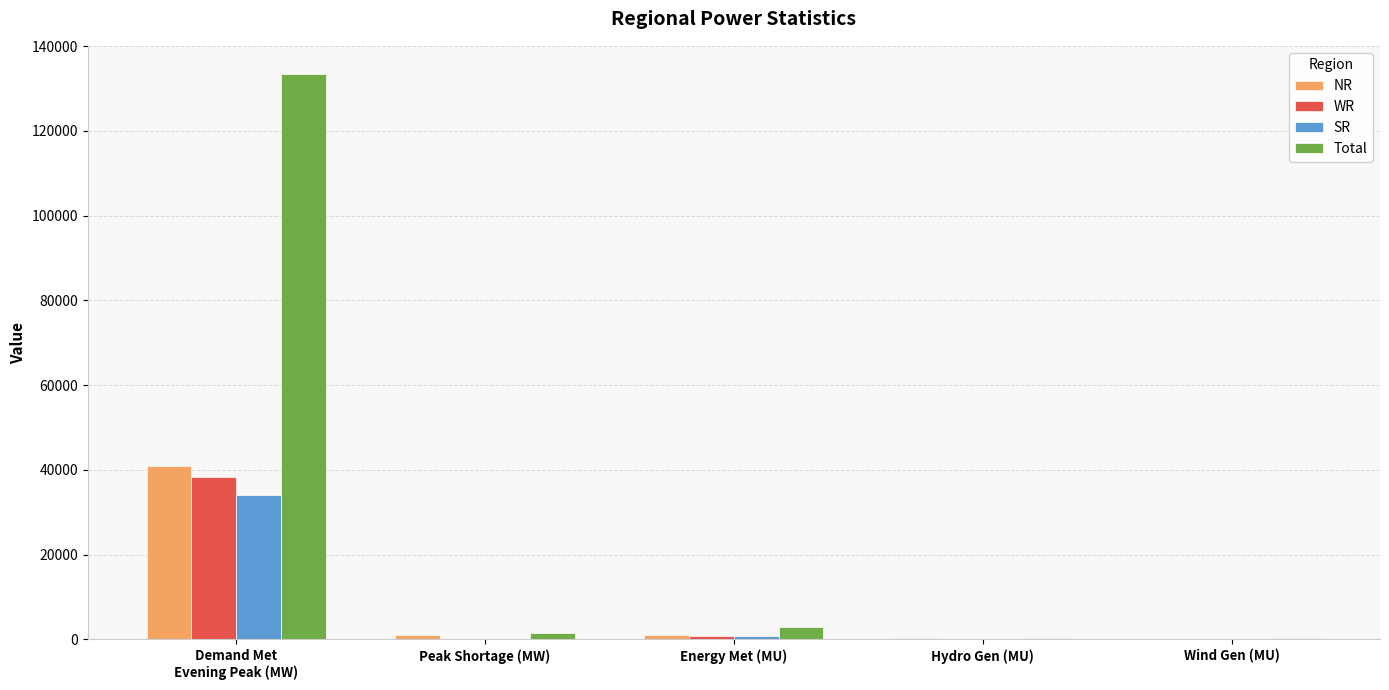

What is the average value of the SR series?

7016